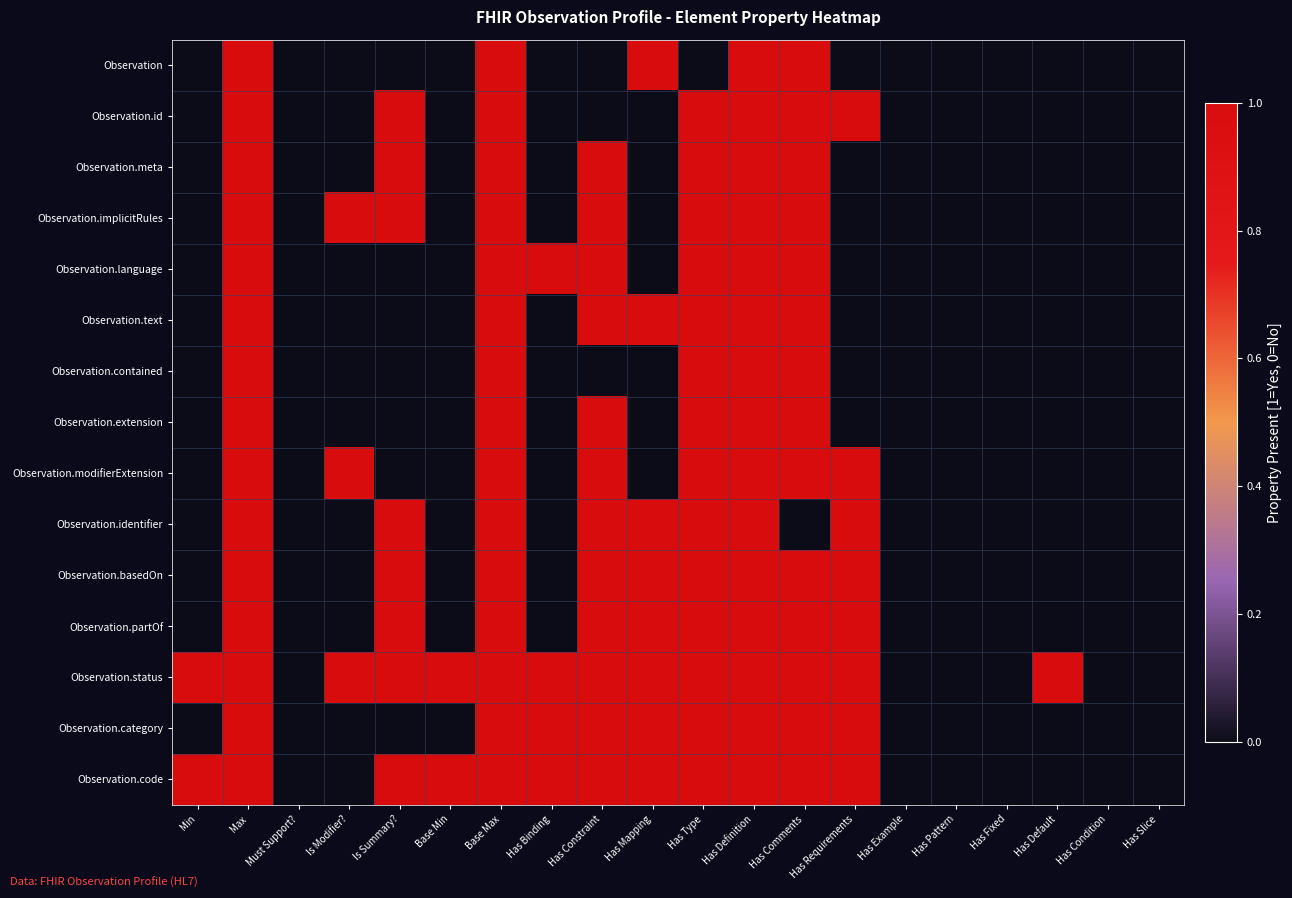

How many distinct data groups are displayed?

15